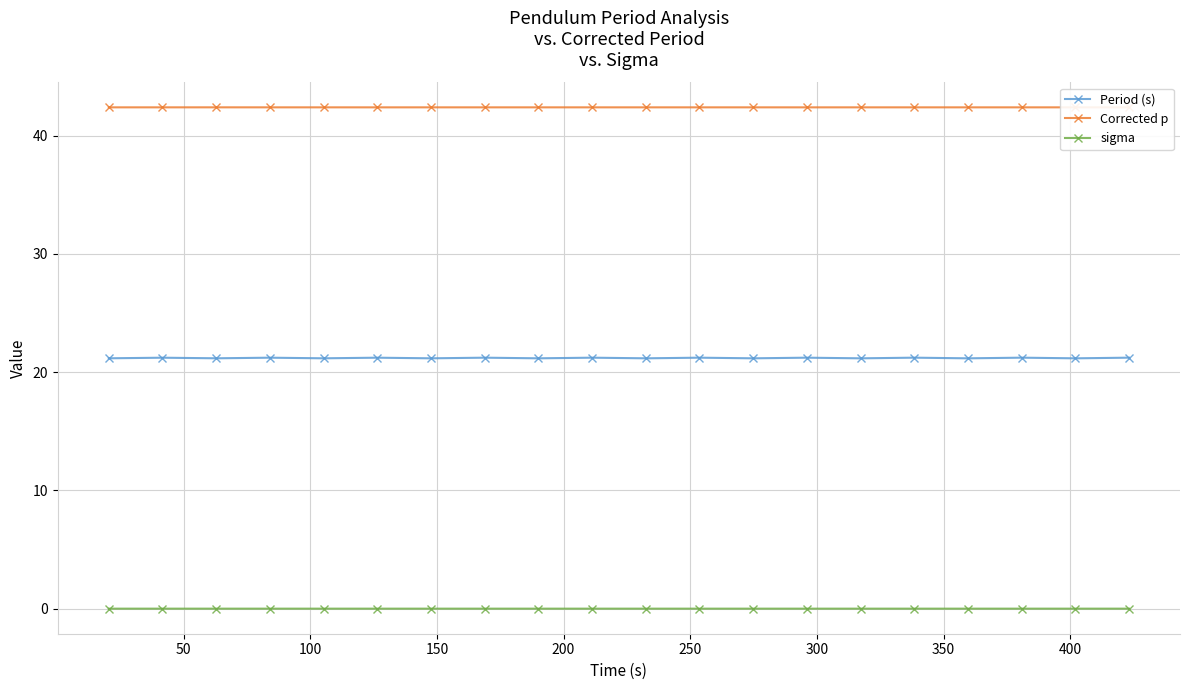

What is the lowest value of the Corrected p series?

42.4